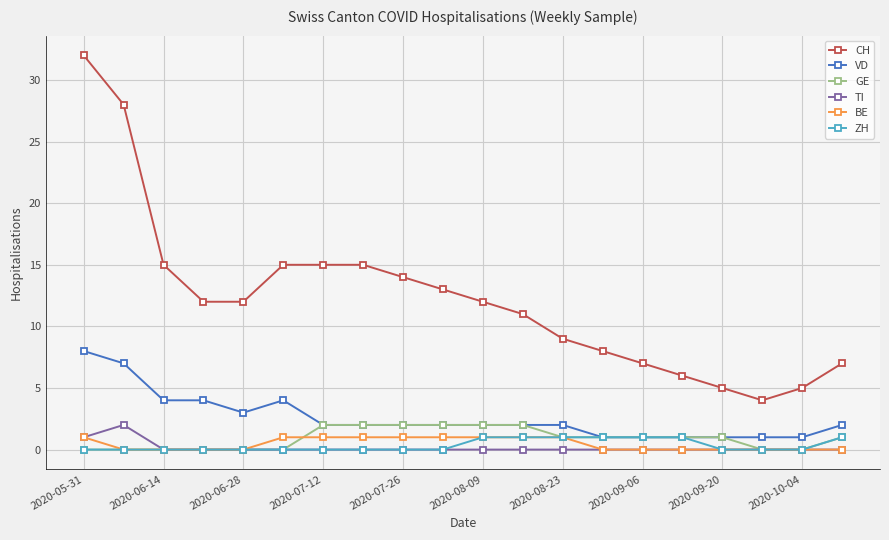

Reading left to right, list all the values displayed in this chart.

CH: 32	28	15	12	12	15	15	15	14	13	12	11	9	8	7	6	5	4	5	7
VD: 8	7	4	4	3	4	2	2	2	2	2	2	2	1	1	1	1	1	1	2
GE: 0	0	0	0	0	0	2	2	2	2	2	2	1	1	1	1	1	0	0	1
TI: 1	2	0	0	0	0	0	0	0	0	0	0	0	0	0	0	0	0	0	0
BE: 1	0	0	0	0	1	1	1	1	1	1	1	1	0	0	0	0	0	0	0
ZH: 0	0	0	0	0	0	0	0	0	0	1	1	1	1	1	1	0	0	0	1